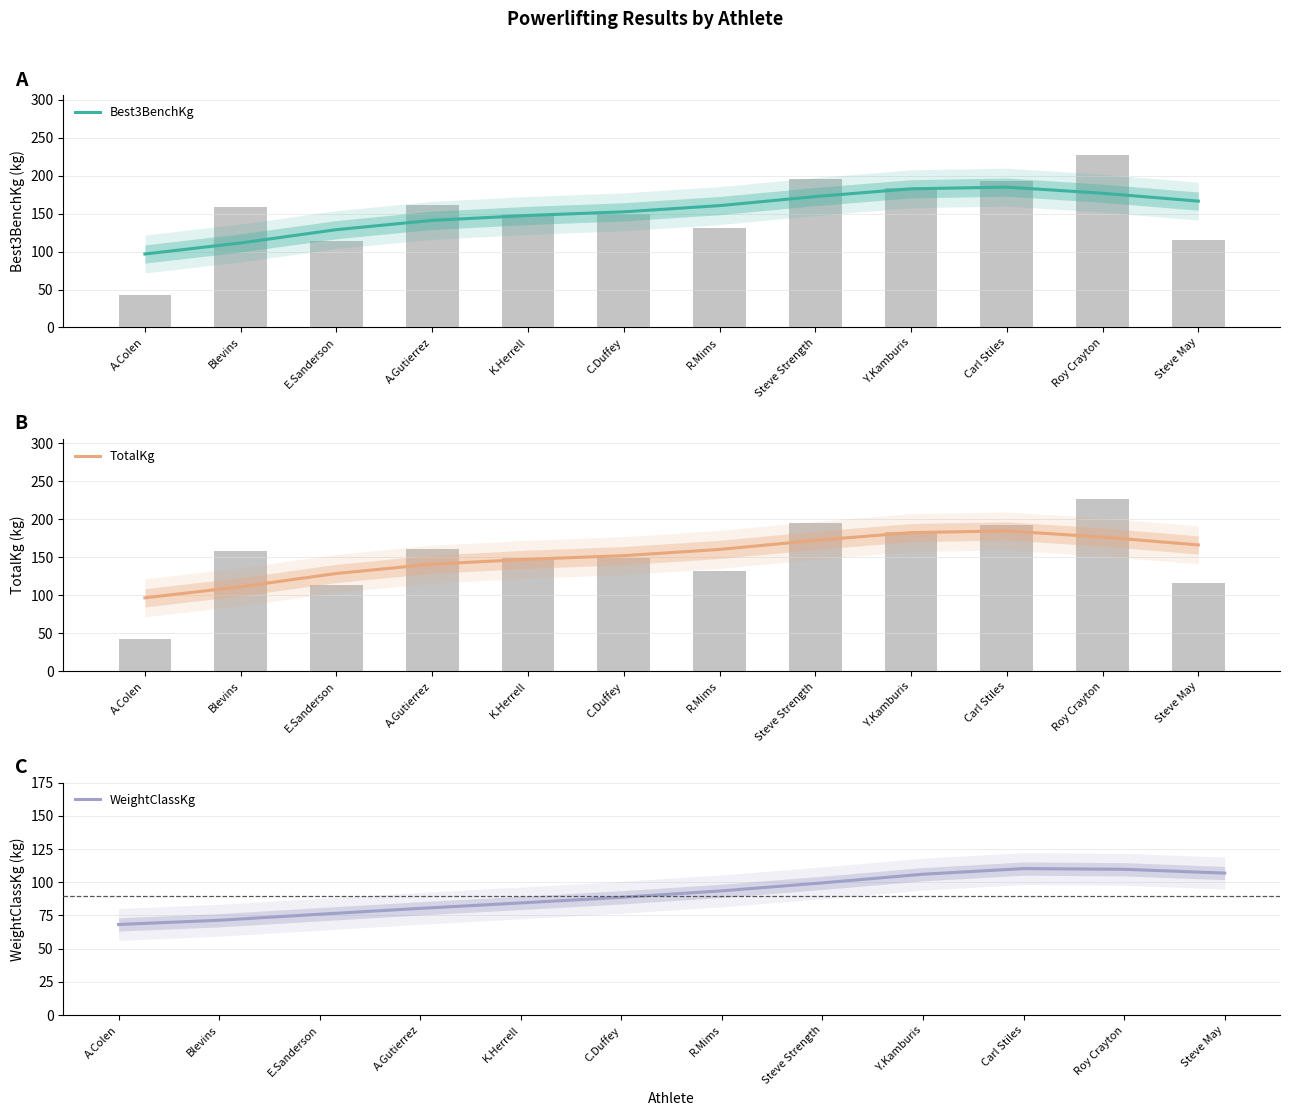

Reading left to right, extract all data points from this chart.

Best3BenchKg: A.Colen=96.8	Blevins=111.3	E.Sanderson=128.8	A.Gutierrez=141.1	K.Herrell=147.5	C.Duffey=152.3	R.Mims=160.5	Steve Strength=172.4	Y.Kamburis=182.6	Carl Stiles=184.8	Roy Crayton=176.8	Steve May=166.4
TotalKg: A.Colen=96.8	Blevins=111.3	E.Sanderson=128.8	A.Gutierrez=141.1	K.Herrell=147.5	C.Duffey=152.3	R.Mims=160.5	Steve Strength=172.4	Y.Kamburis=182.6	Carl Stiles=184.8	Roy Crayton=176.8	Steve May=166.4
WeightClassKg: A.Colen=68.2	Blevins=71.4	E.Sanderson=75.9	A.Gutierrez=80.3	K.Herrell=84.4	C.Duffey=88.7	R.Mims=93.5	Steve Strength=99.5	Y.Kamburis=106.0	Carl Stiles=110.3	Roy Crayton=109.8	Steve May=106.9